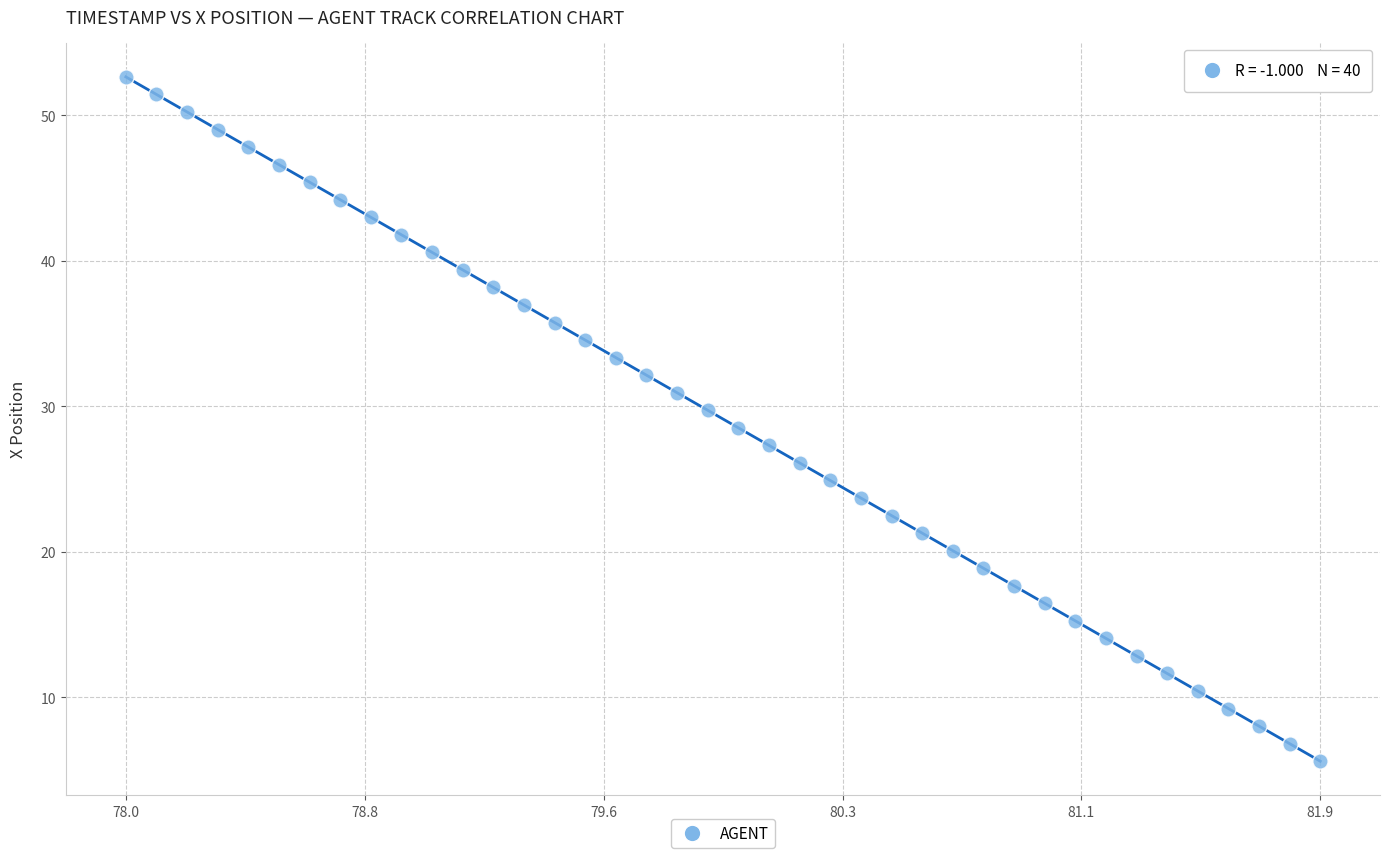

What is the range of X values (max minus min)?

3.9